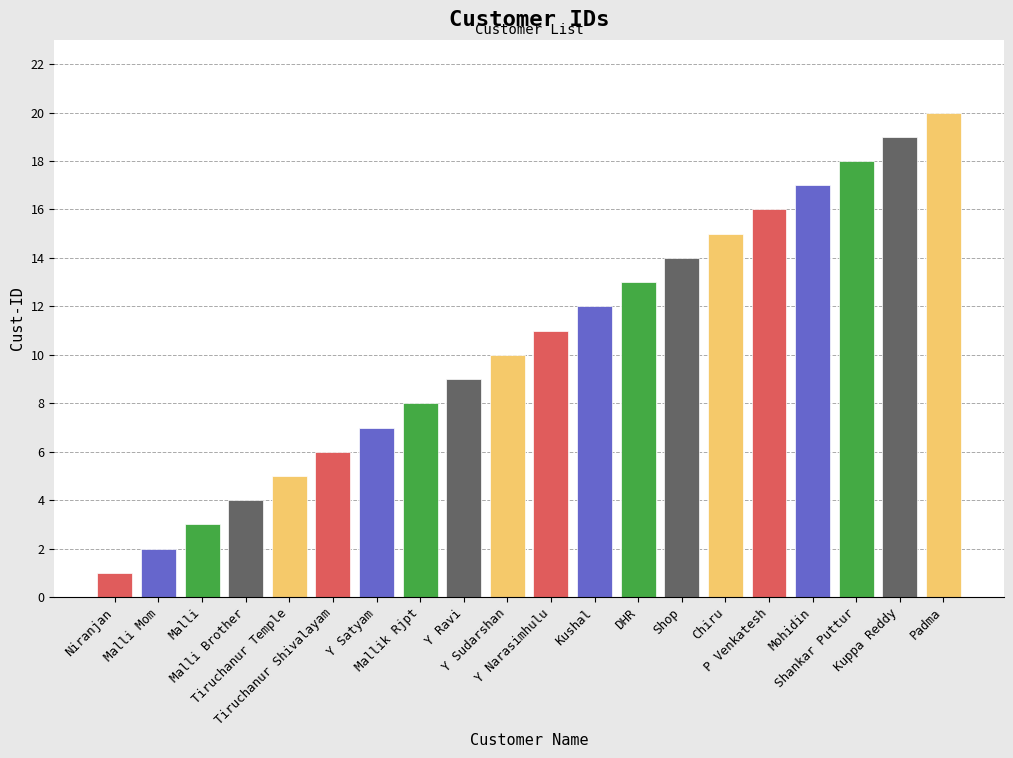

Between Shankar Puttur and Malli Brother, which is larger?

Shankar Puttur